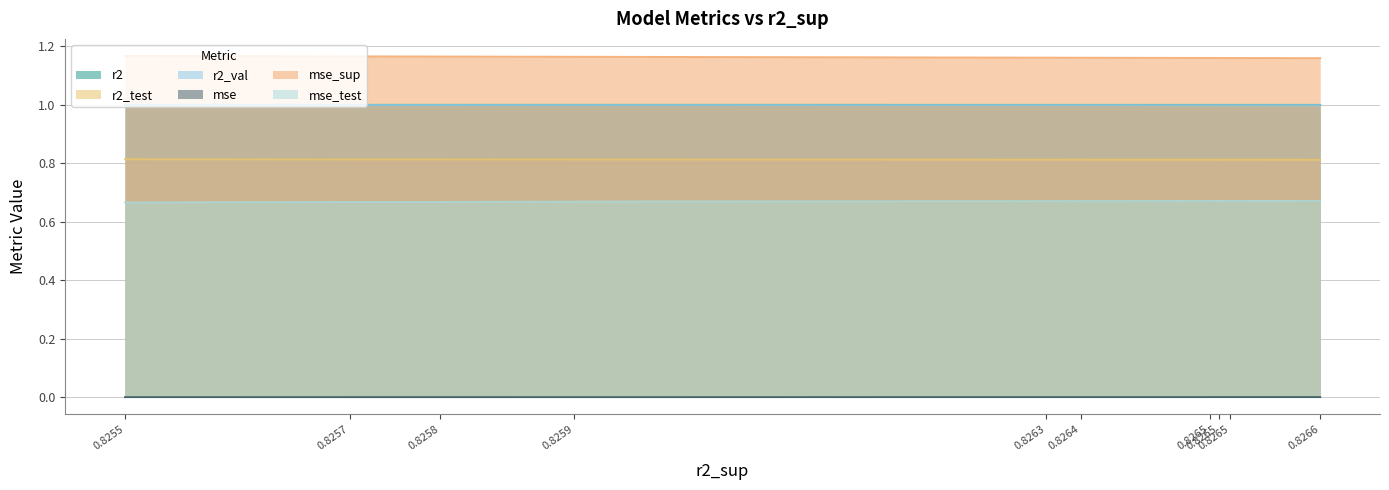

Which series has the widest spread of values?

mse_sup